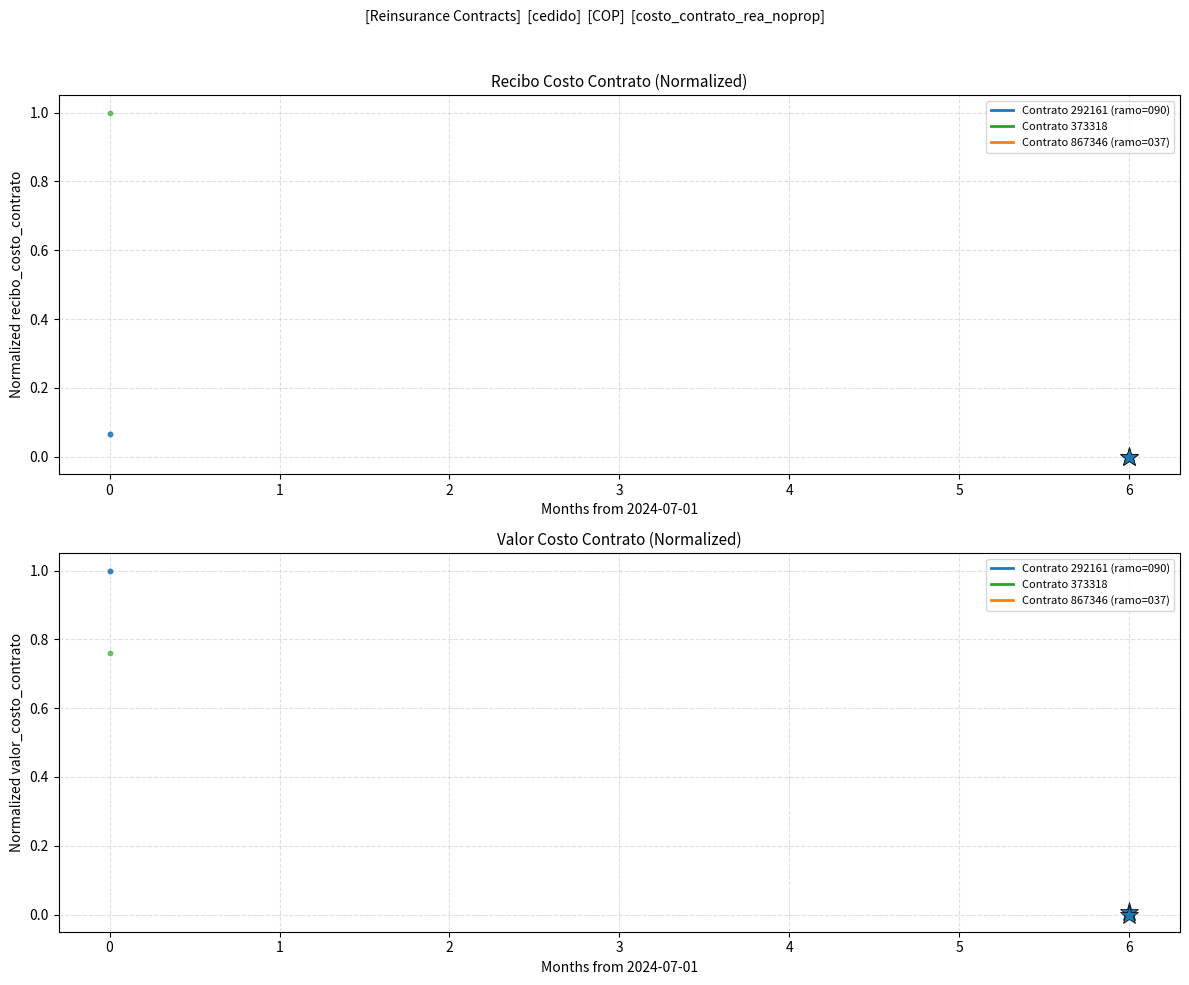

Which series has the largest total across all categories?

Contrato 292161 (ramo=090)